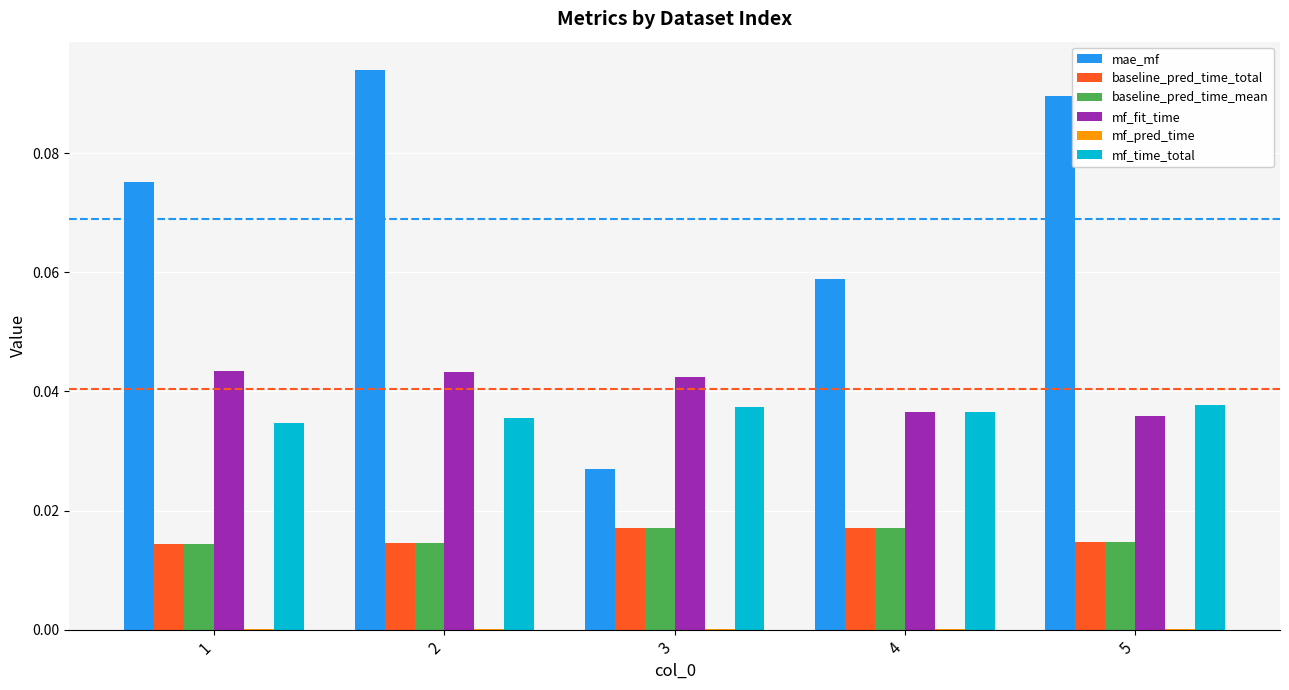

Between 1 and 2, which series saw the biggest shift?

mae_mf